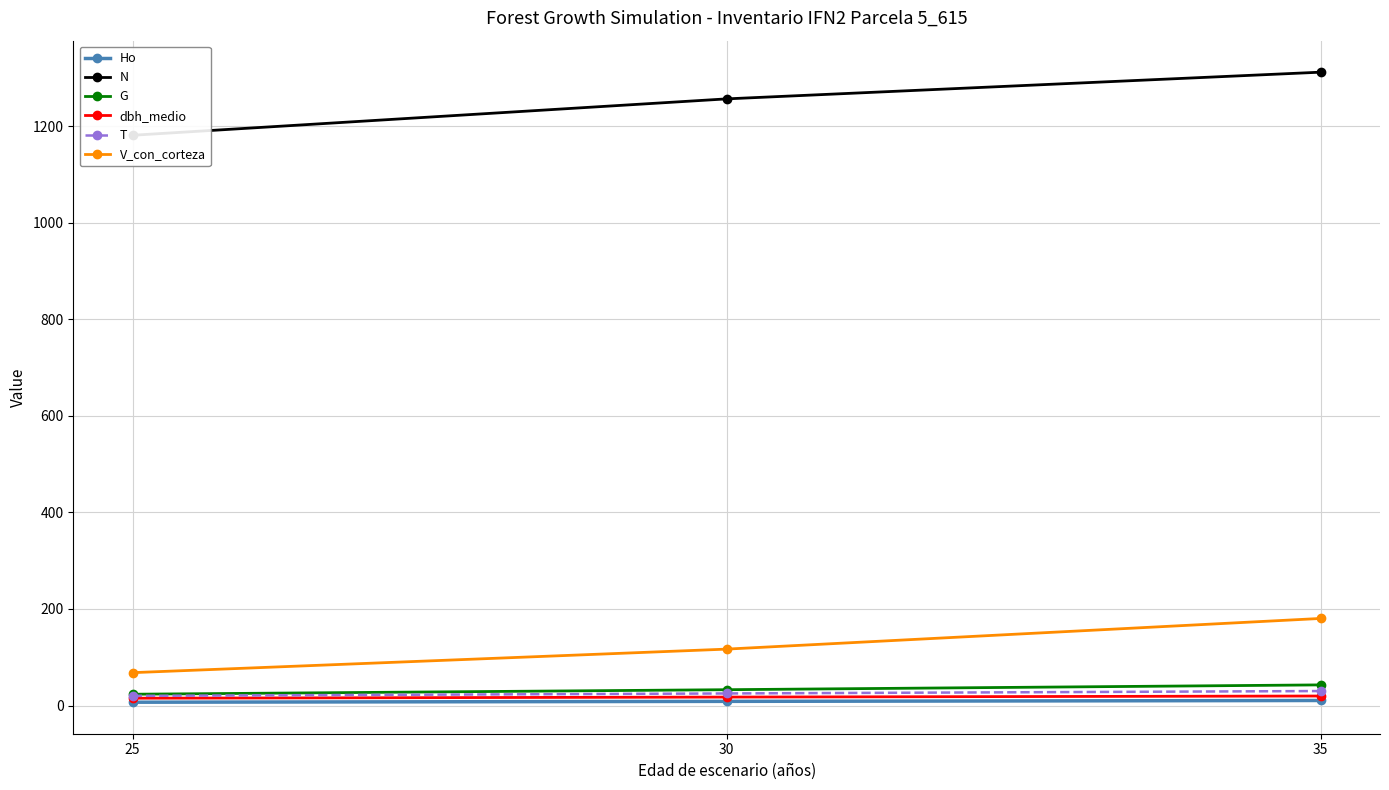

Reading right to left, what are all the values shown in this chart?

Ho: 10.4	8.6	6.8
N: 1312.0	1256.7	1181.3
G: 42.7	32.8	23.4
dbh_medio: 19.7	17.5	15.1
T: 30.0	25.0	20.0
V_con_corteza: 180.4	116.9	68.1